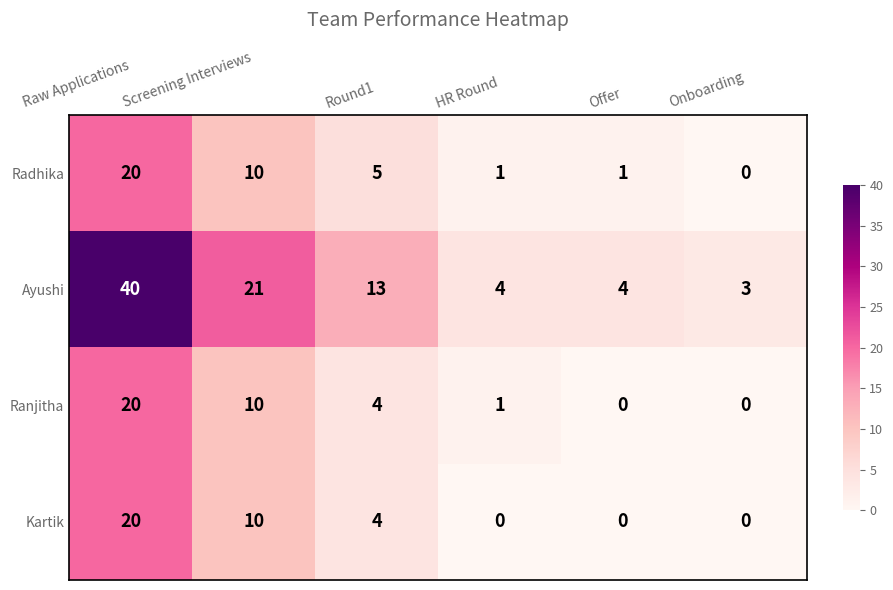

What is the difference between the maximum and second lowest values in the Kartik series?

20